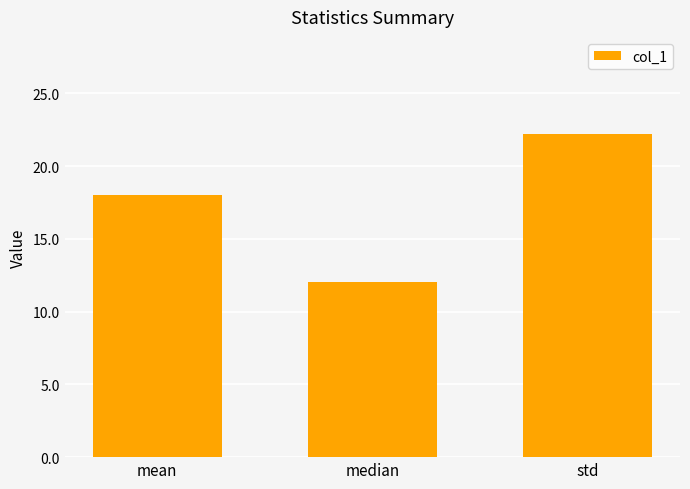

Reading left to right, list all the values displayed in this chart.

mean=18.0	median=12.0	std=22.2